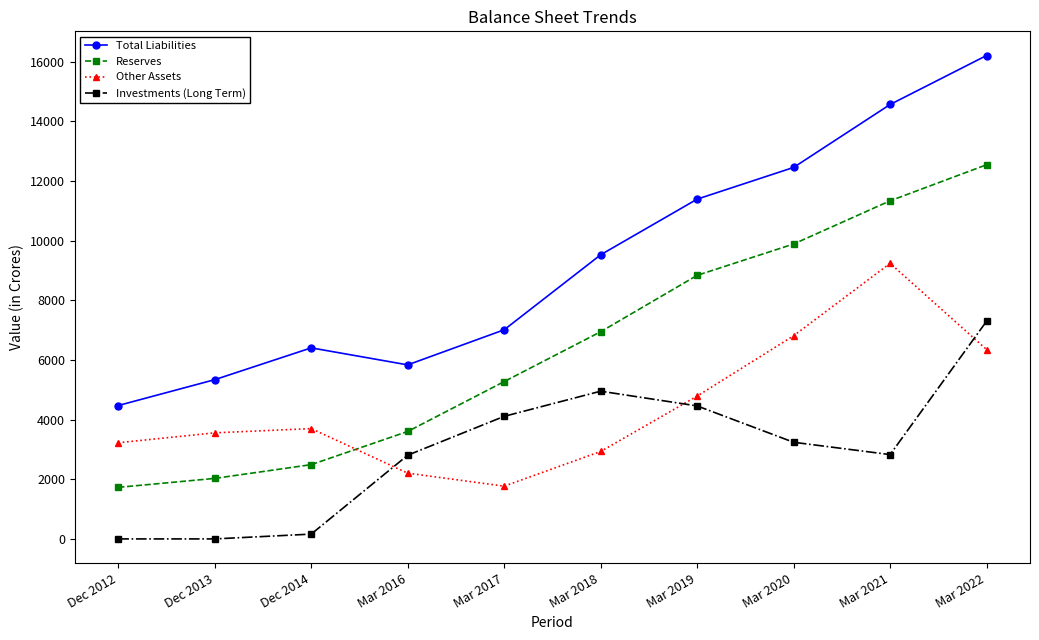

What is the value of the Investments (Long Term) point at the 8th from the left?

3239